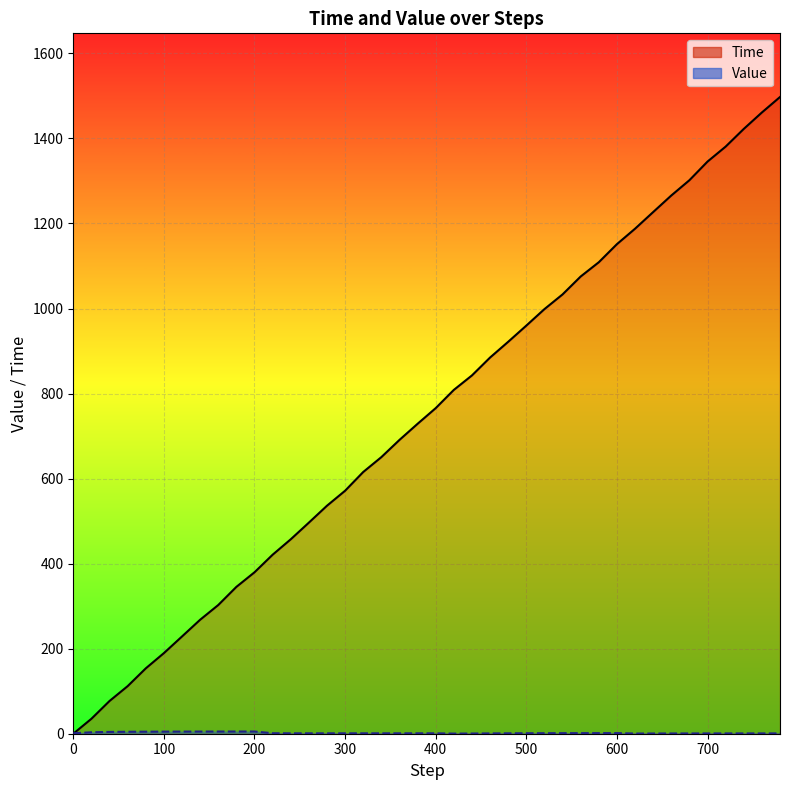

How many values in the Time series are below 765?

20